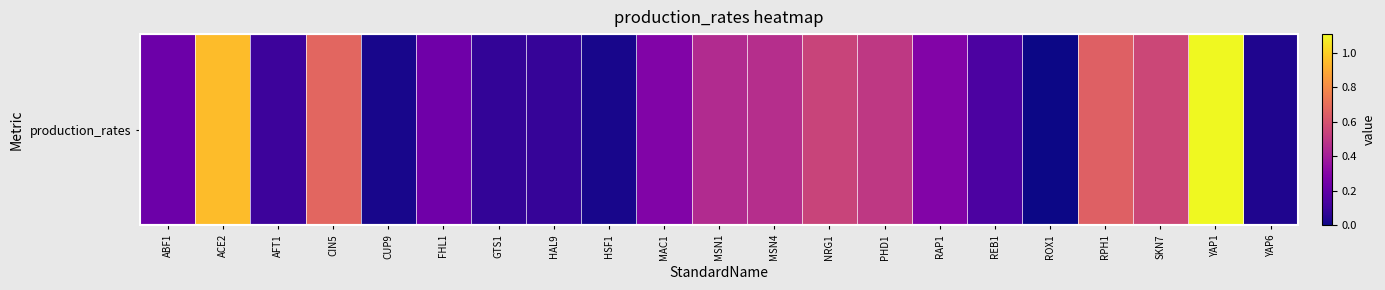

How many series are shown in this chart?

1